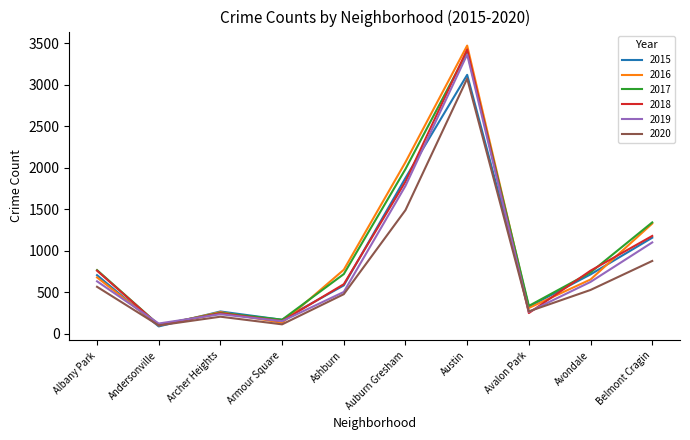

What is the total value across all series at Archer Heights?

1477